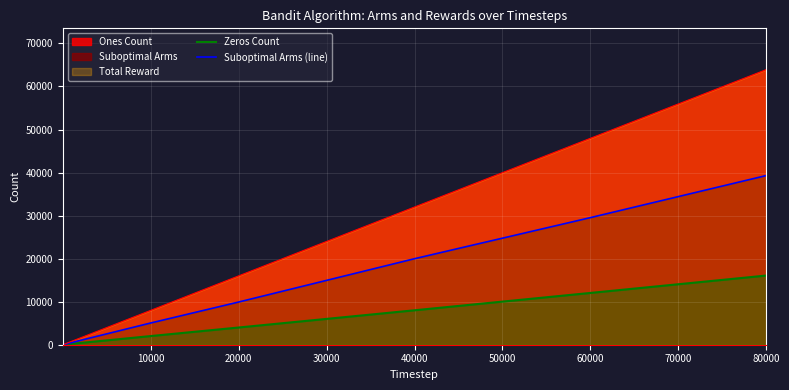

What is the value of the Zeros Count point at the 6th from the left?

2013.0